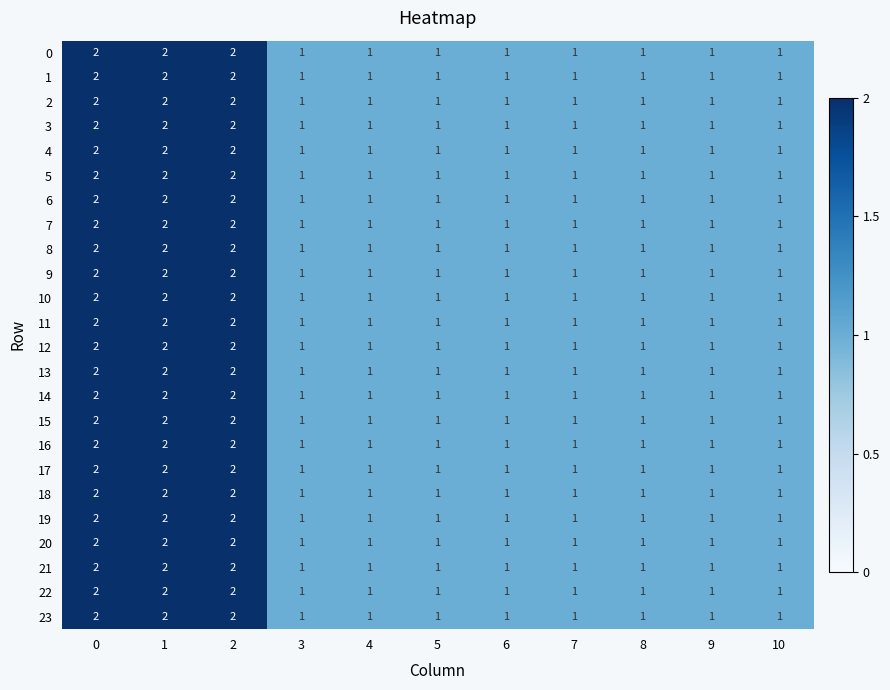

What is the sum of all 7 values?

14